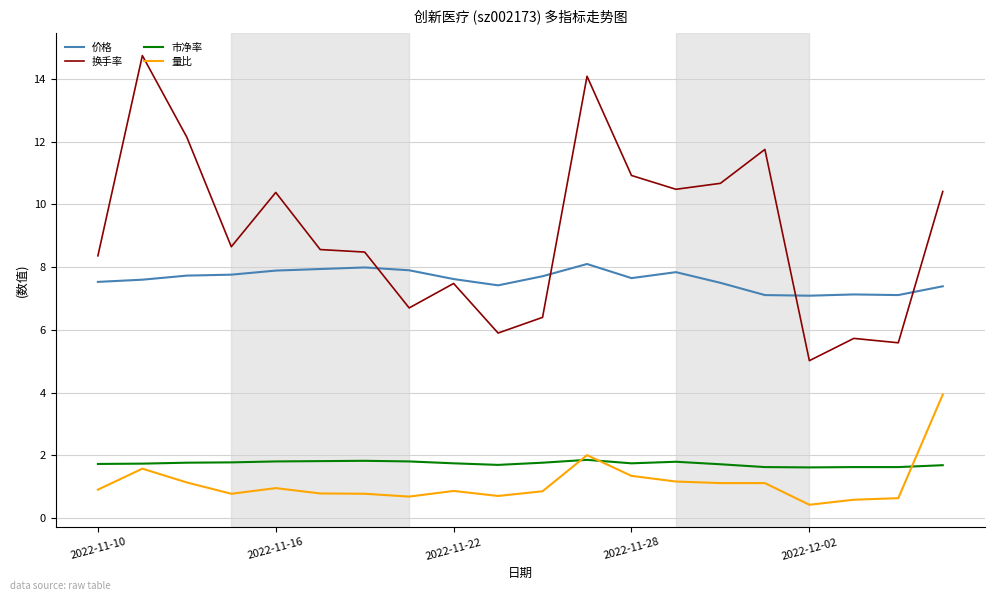

What is the maximum value for 量比?

3.9